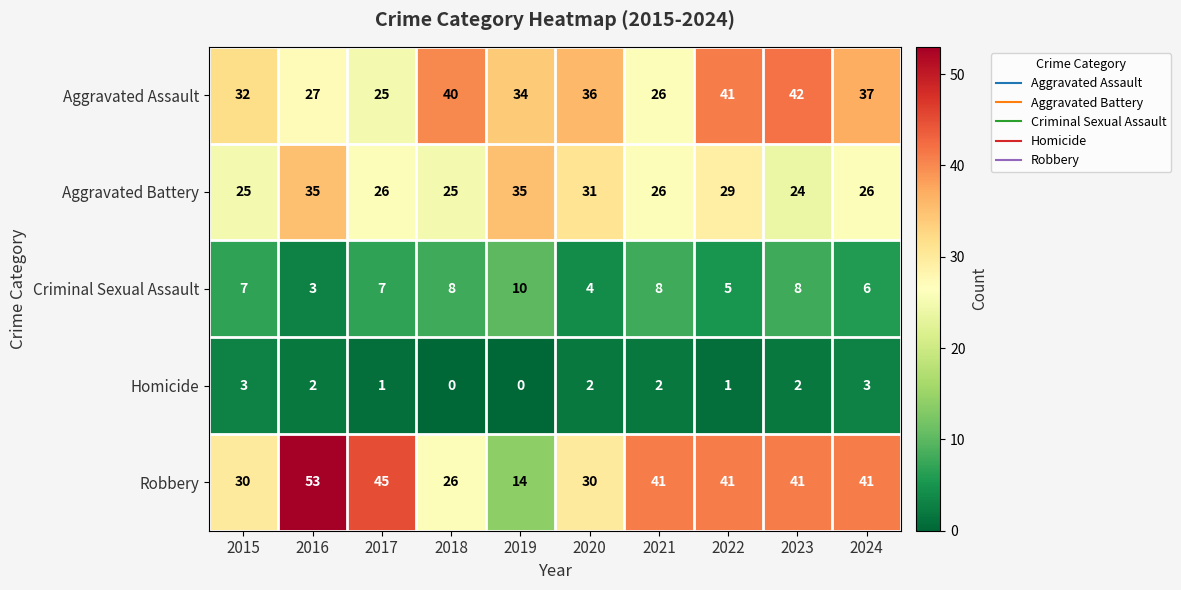

What is the sum of all Criminal Sexual Assault values?

66